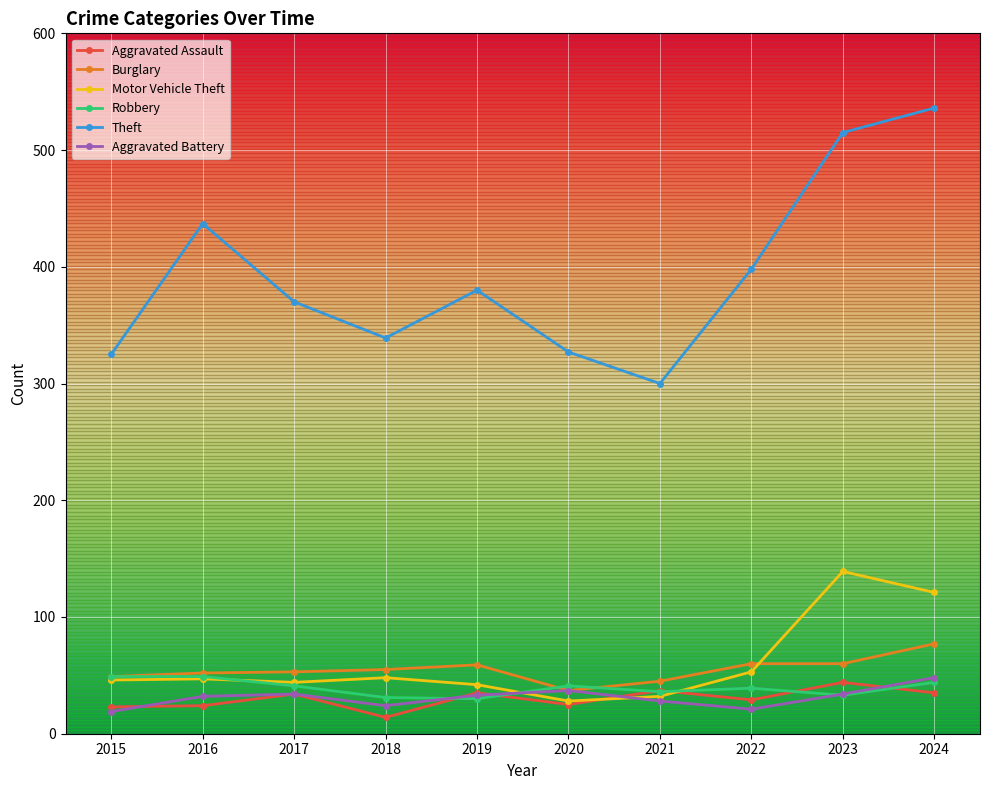

Which series has the widest spread of values?

Theft